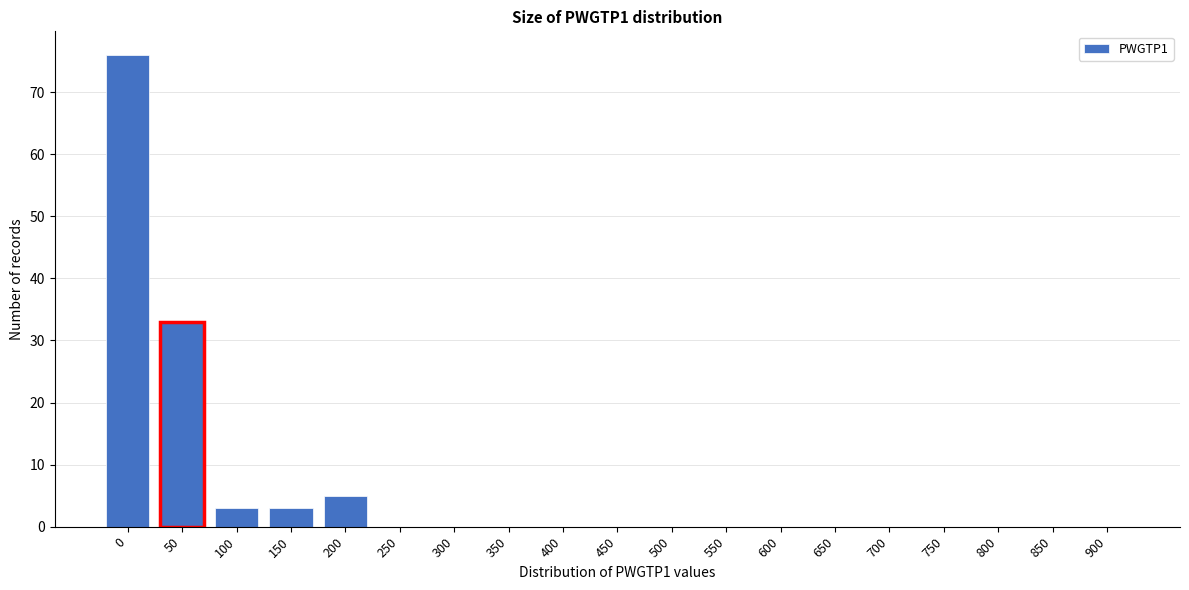

Reading right to left, extract all data points from this chart.

900=0	850=0	800=0	750=0	700=0	650=0	600=0	550=0	500=0	450=0	400=0	350=0	300=0	250=0	200=5	150=3	100=3	50=33	0=76